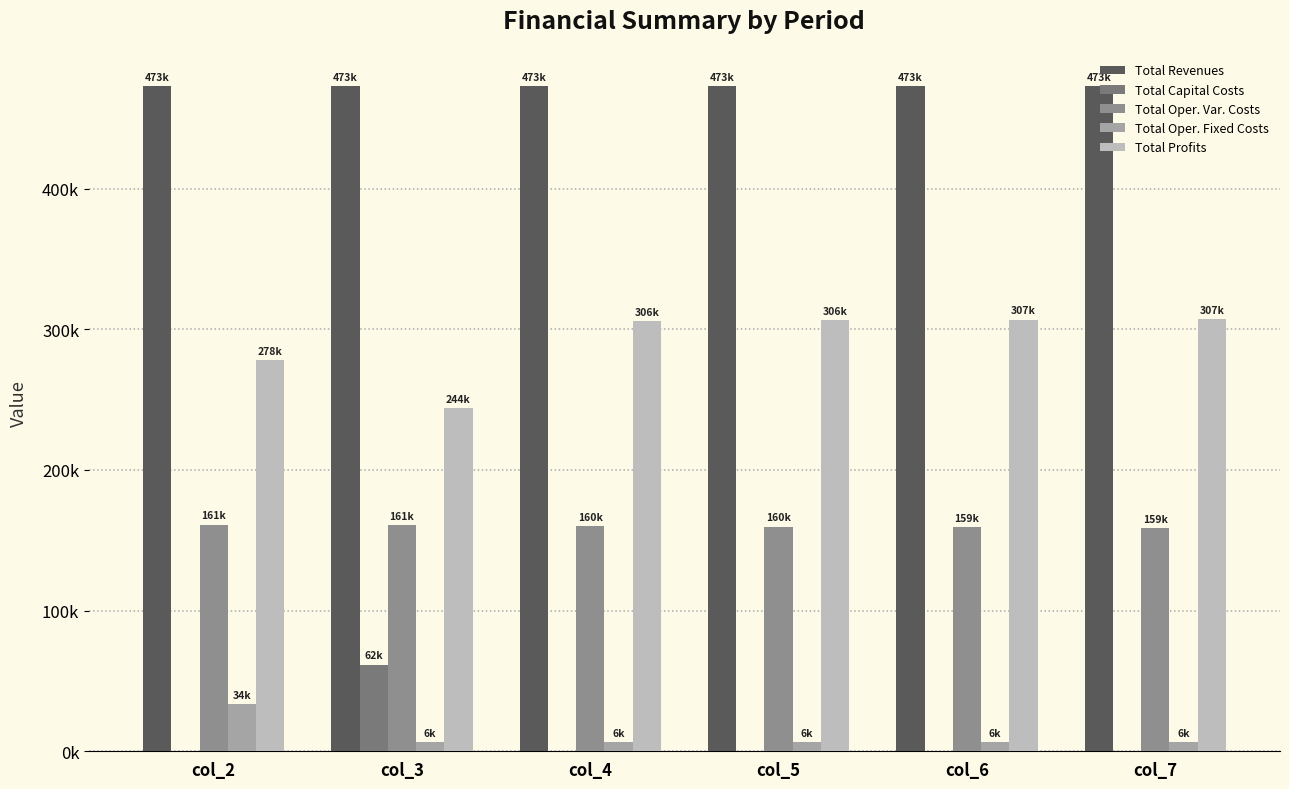

Which series changed the most between col_5 and col_7?

Total Oper. Var. Costs